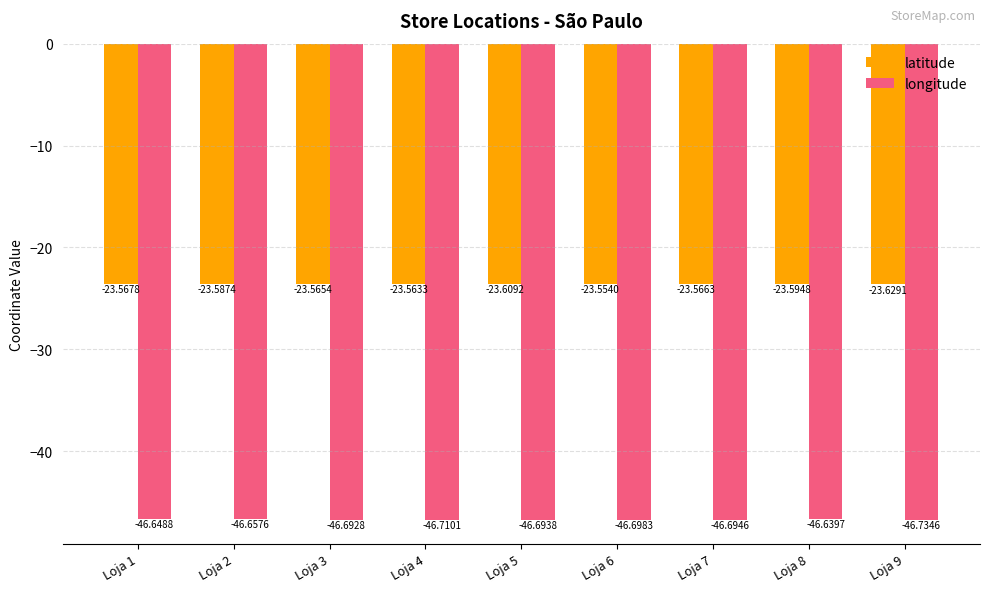

What is the total value across all series at Loja 5?

-70.3